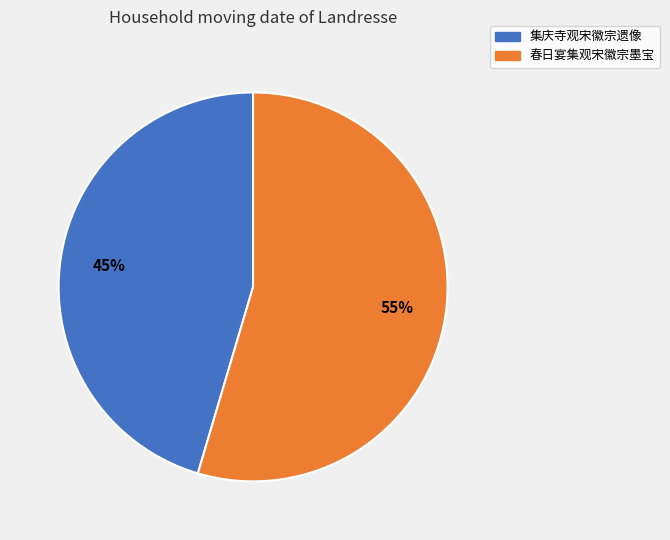

How many slices are in this pie chart?

2